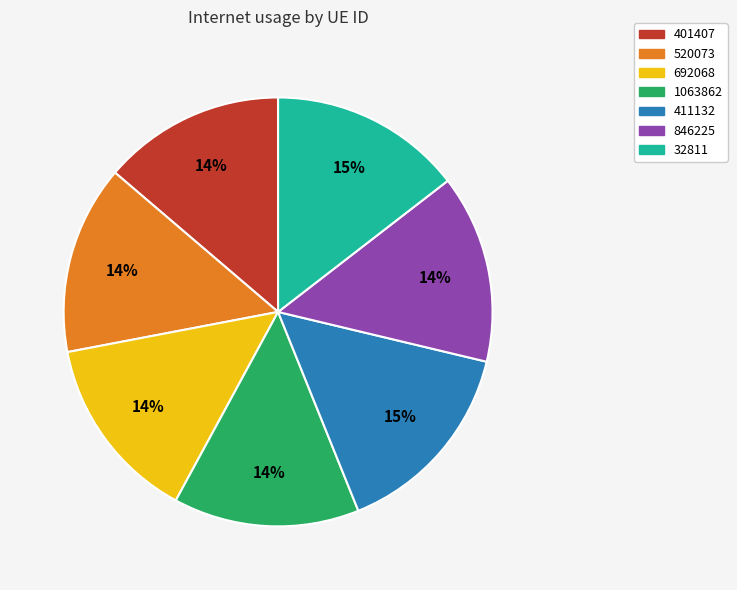

Do 1063862 and 846225 together represent more than half of the pie?

No